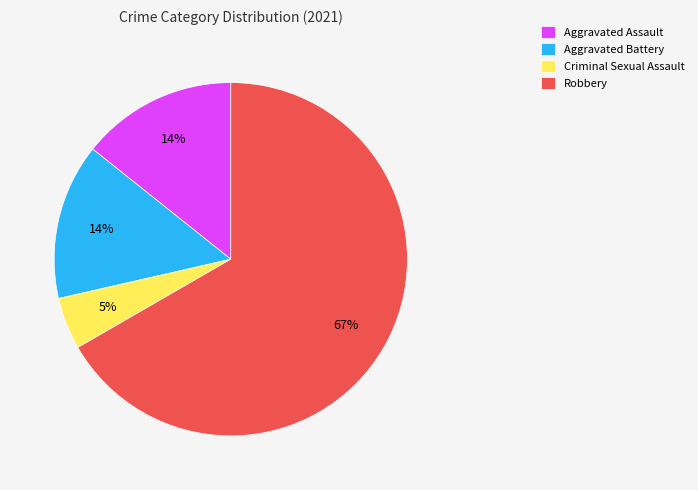

What percentage is the Criminal Sexual Assault slice, to the nearest percent?

5%